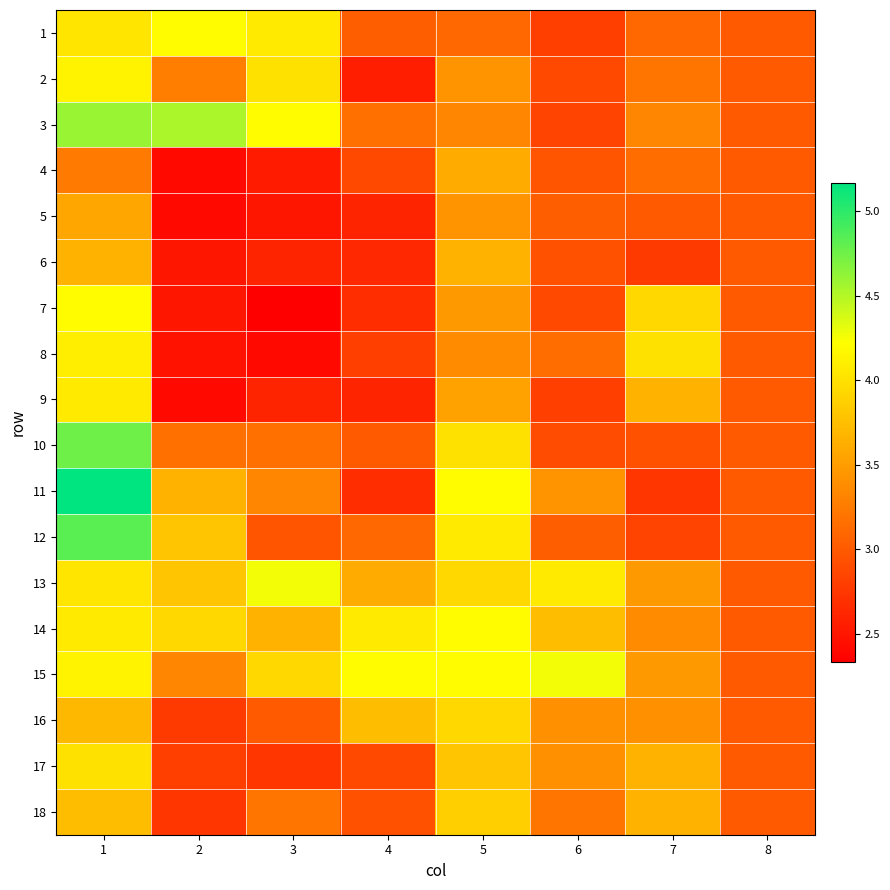

At which category is the sum across all series the highest?

1